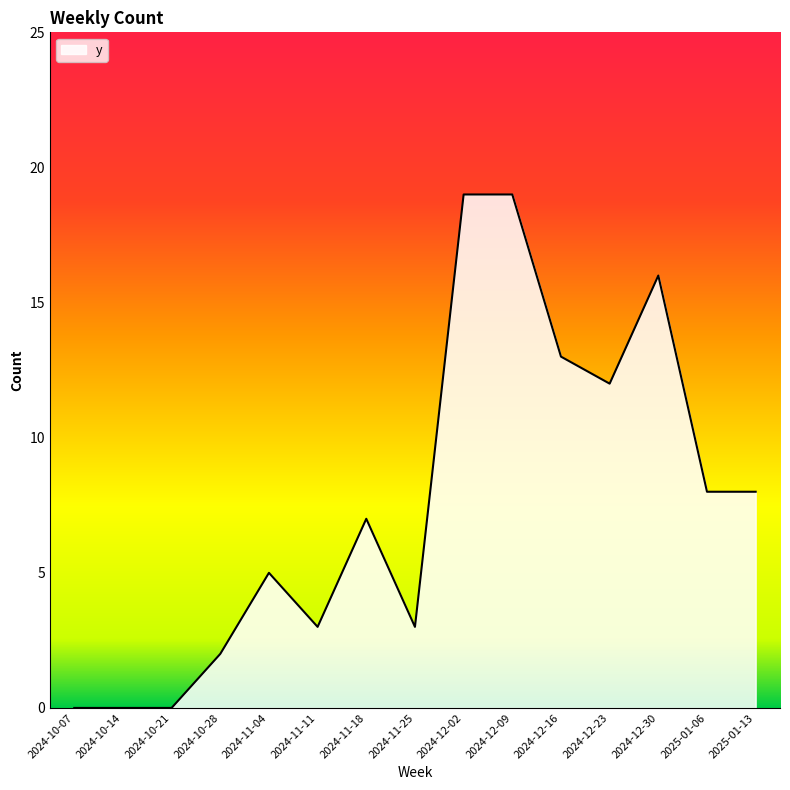

What is the average value?

8